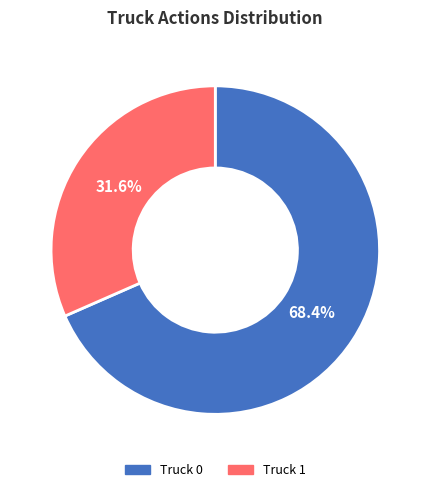

What is the ratio of the value at Truck 1 to the value at Truck 0?

0.5